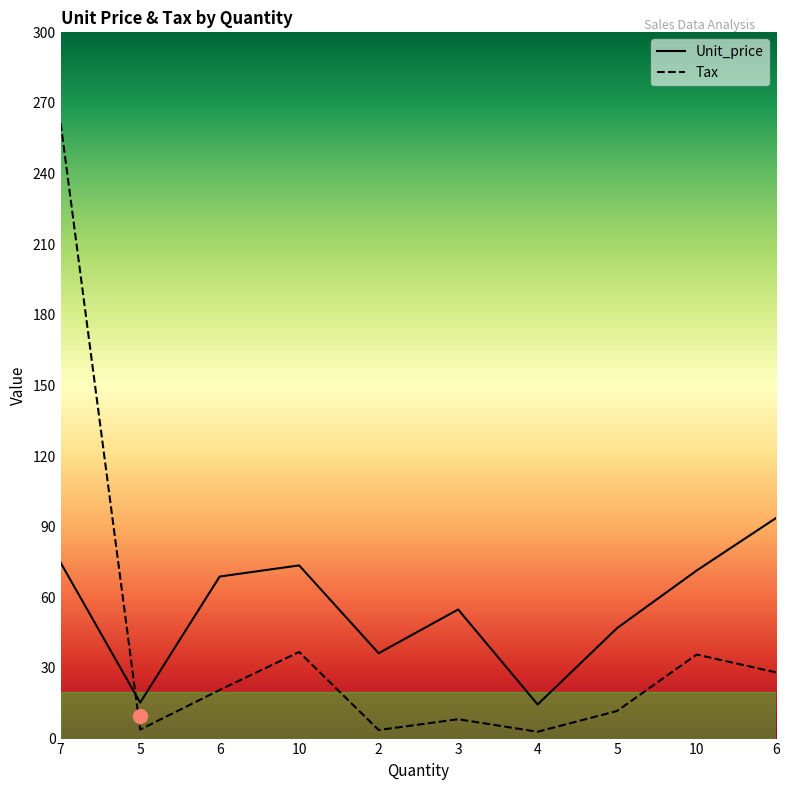

In Tax, how many points are higher than both neighbors (excluding endpoints)?

3